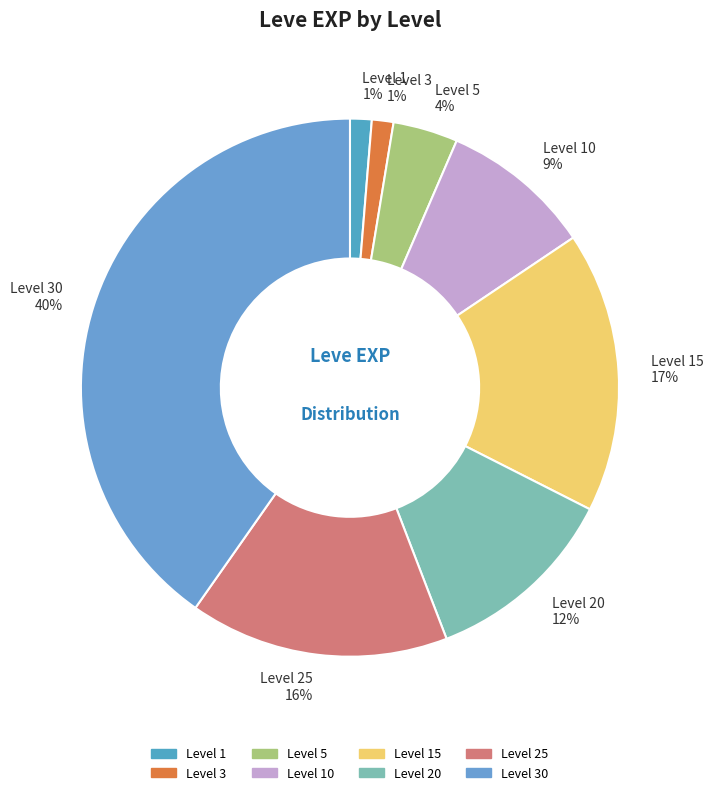

Is there a majority slice in this chart?

No